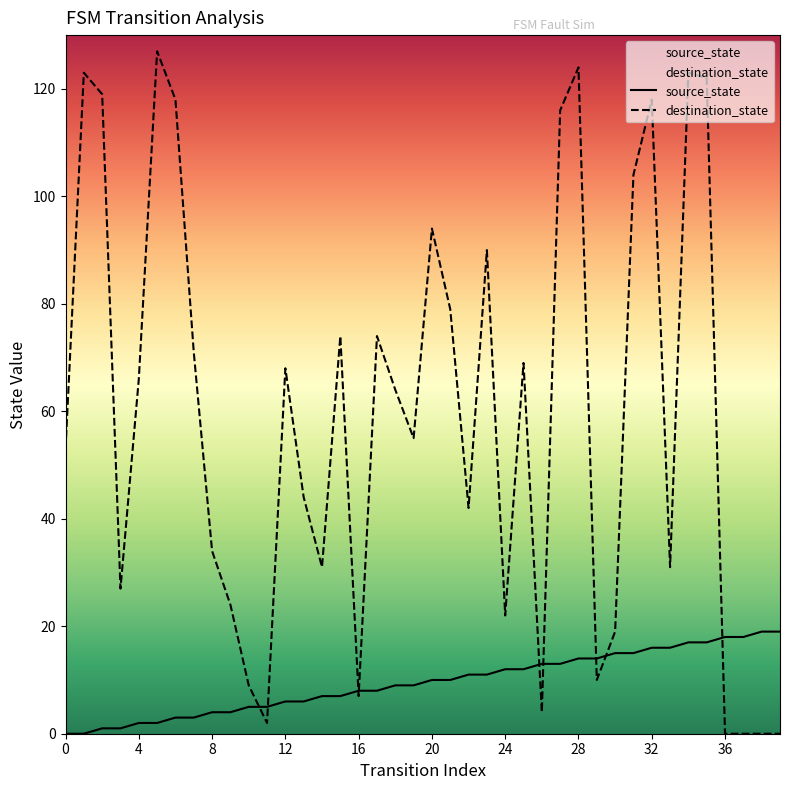

Which series has the widest spread of Y values?

destination_state